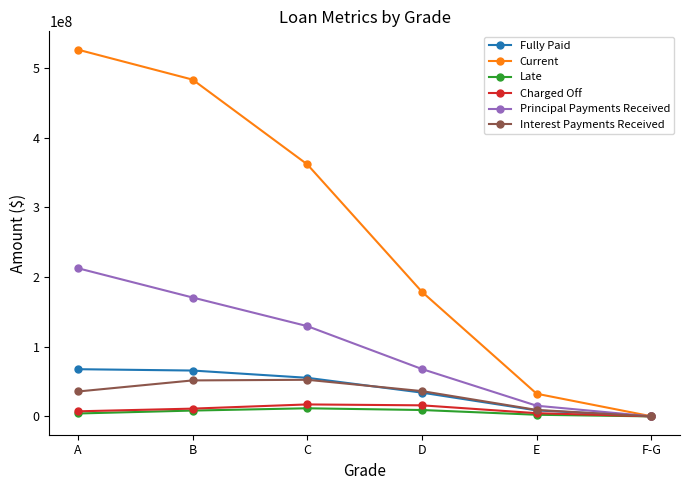

What position from the right is C?

4